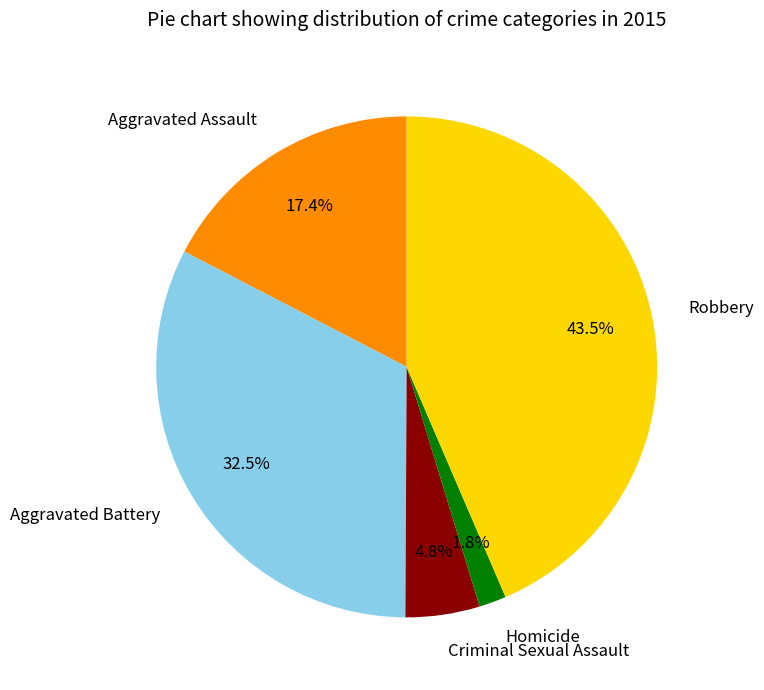

Which slice is the largest?

Robbery